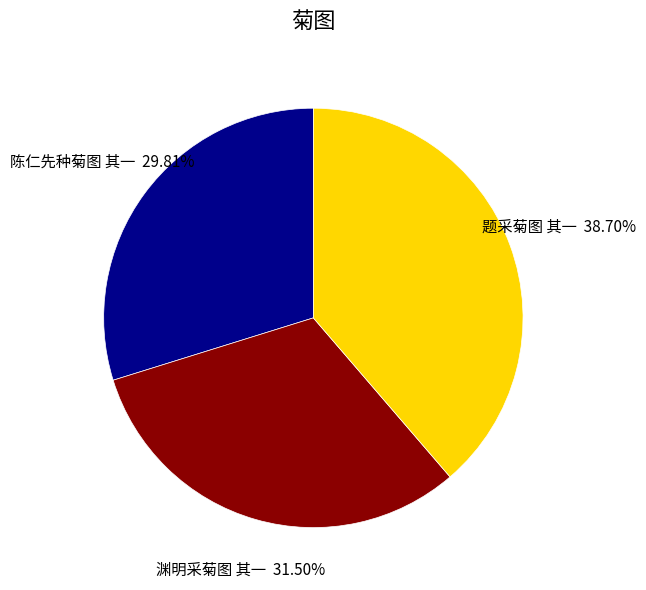

Count the number of slices in the pie.

3